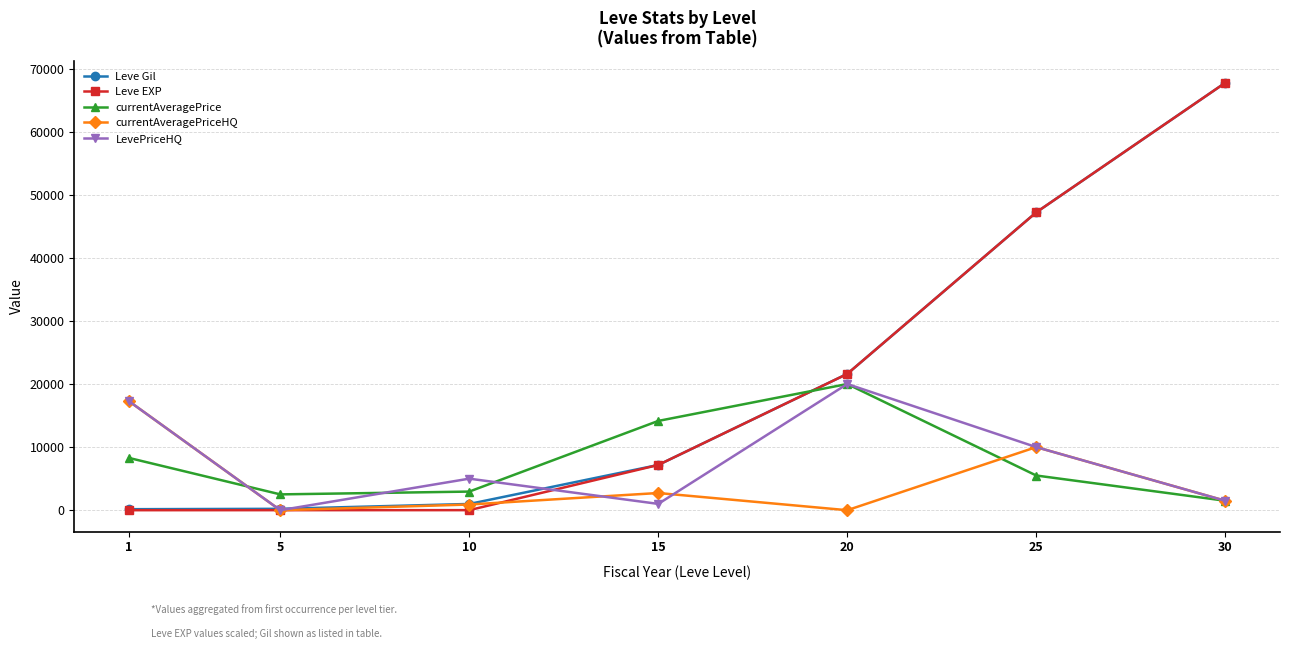

Where is LevePriceHQ nearest to the value 10000?

25